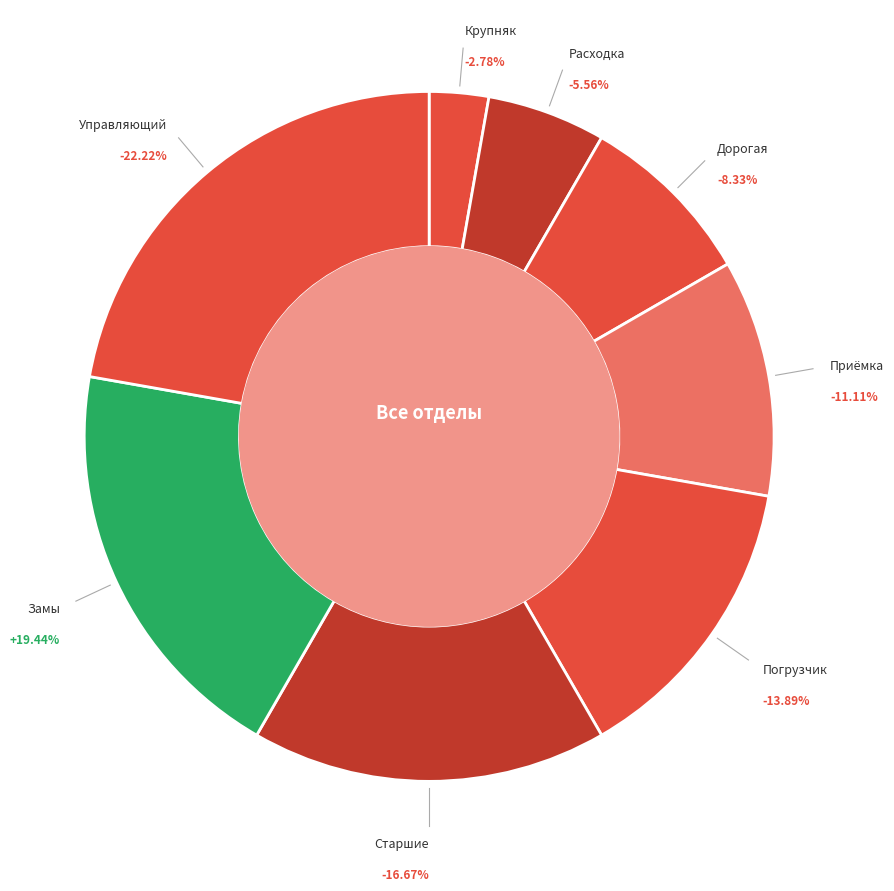

Which category has the biggest portion of the pie?

Управляющий